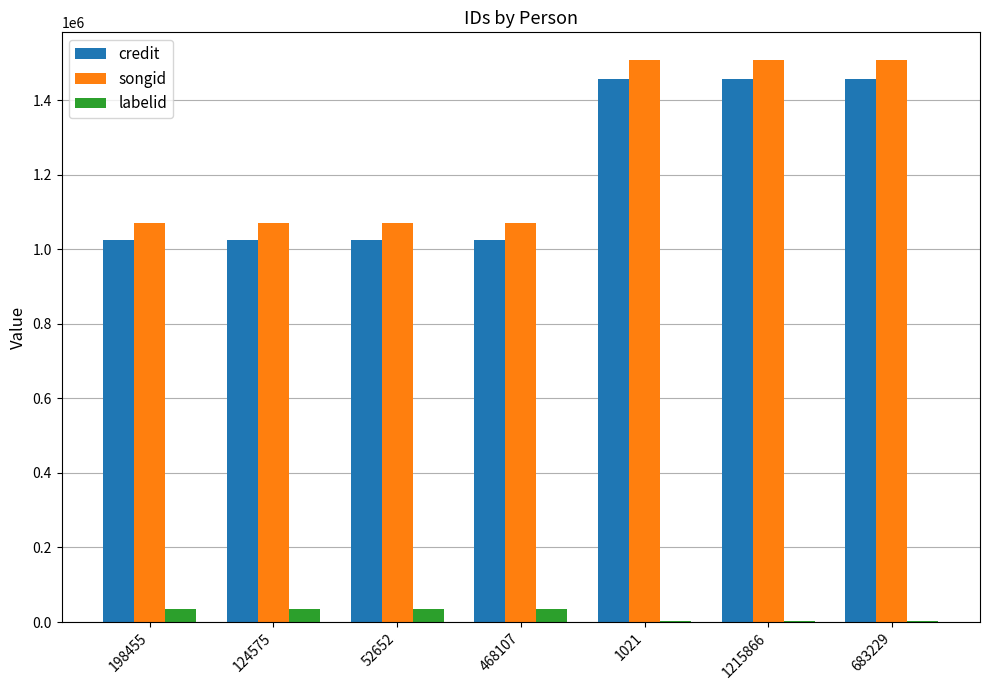

What is the maximum value for credit?

1455959